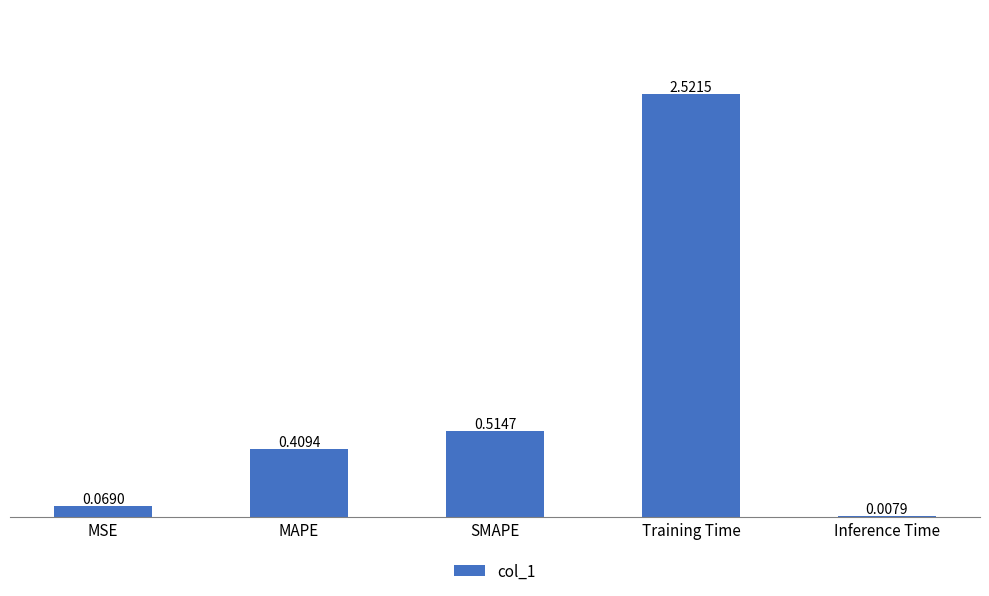

What is the change in value from MSE to MAPE?

+0.3